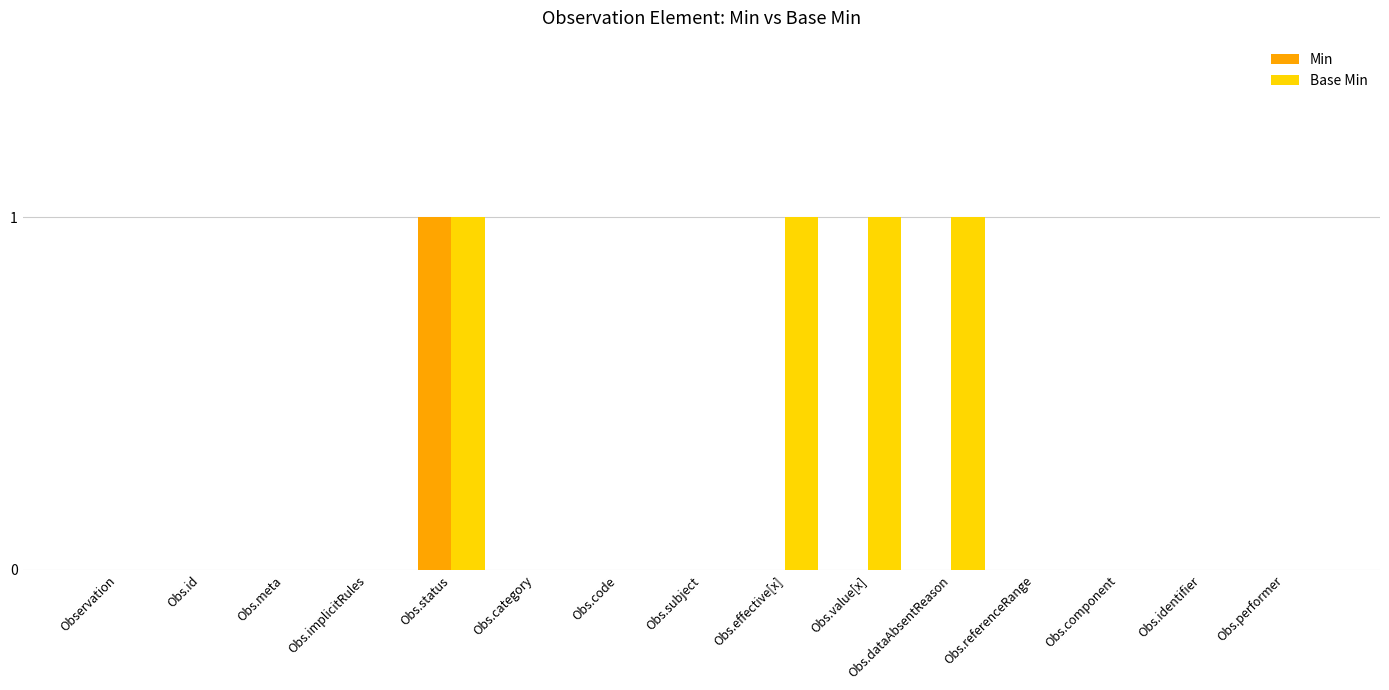

Between Obs.value[x] and Obs.identifier, which series saw the biggest shift?

Base Min